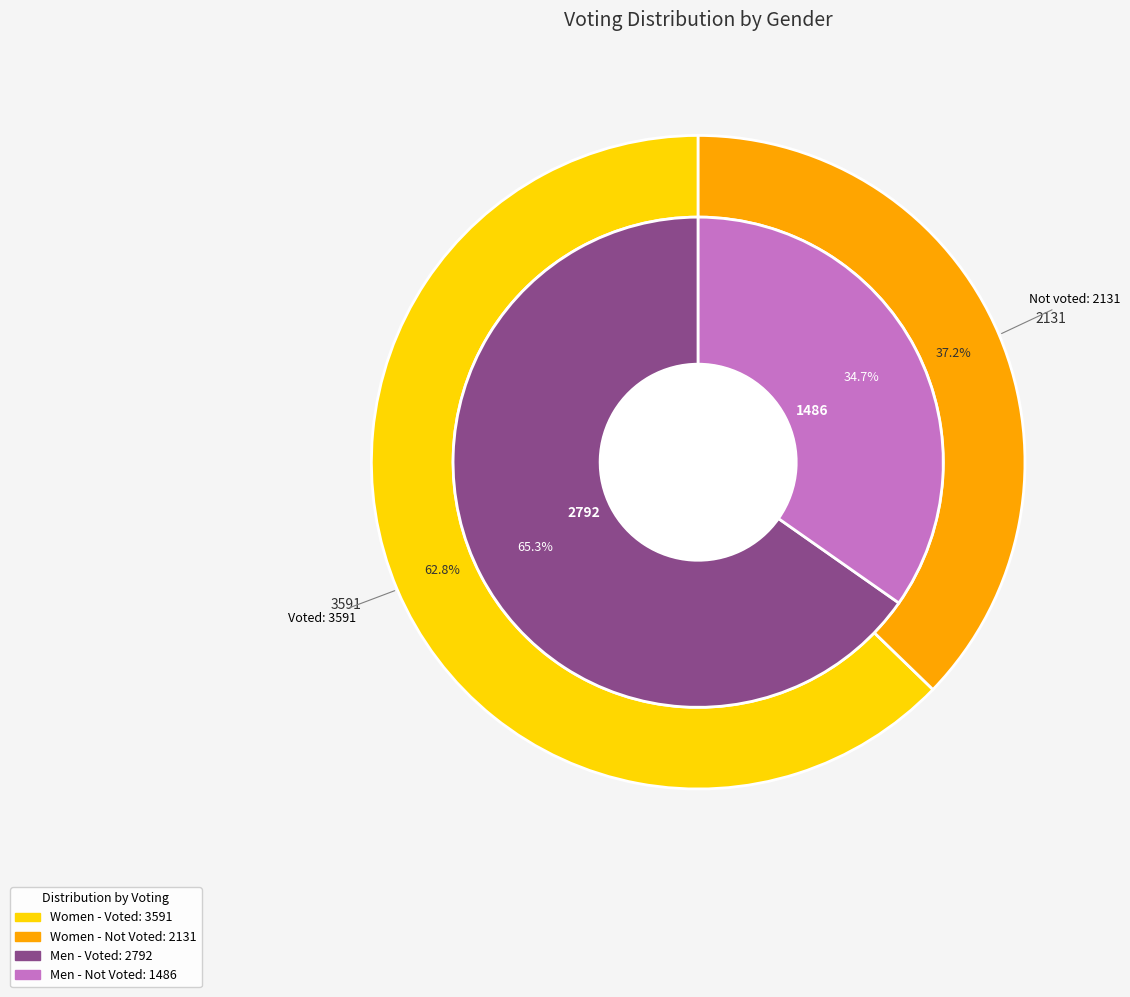

Is there any slice that represents more than half of the pie?

Yes